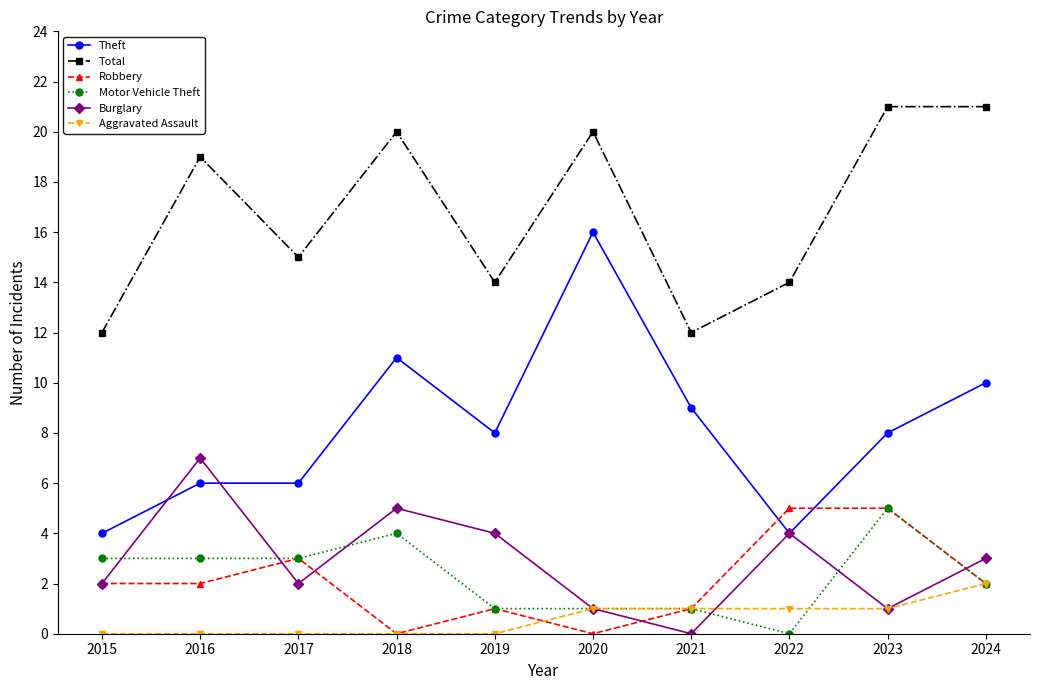

What is the lowest value of the Total series?

12